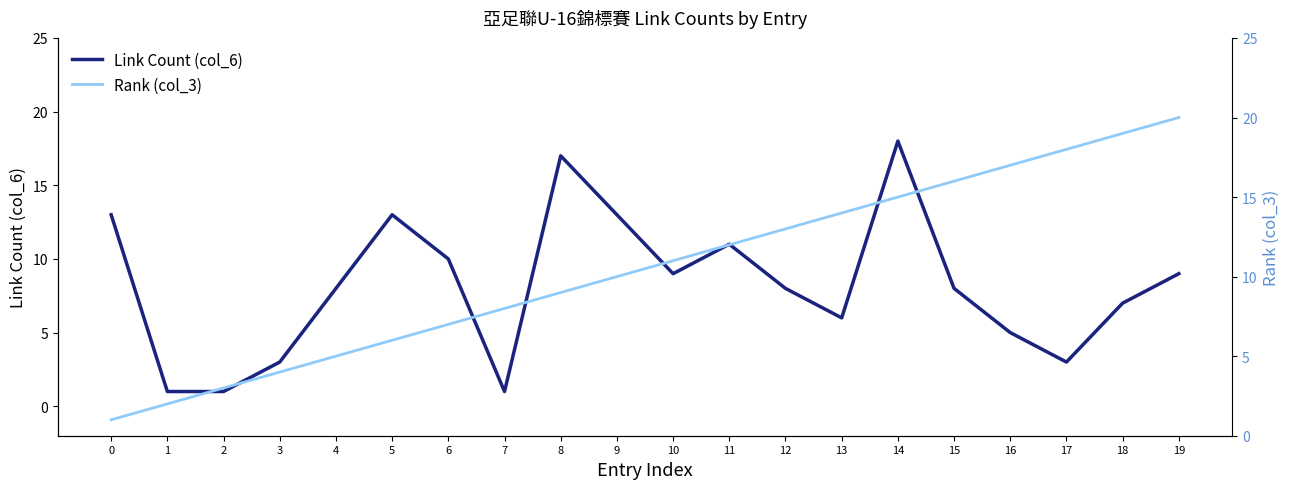

What is the sum of all Link Count (col_6) values?

164